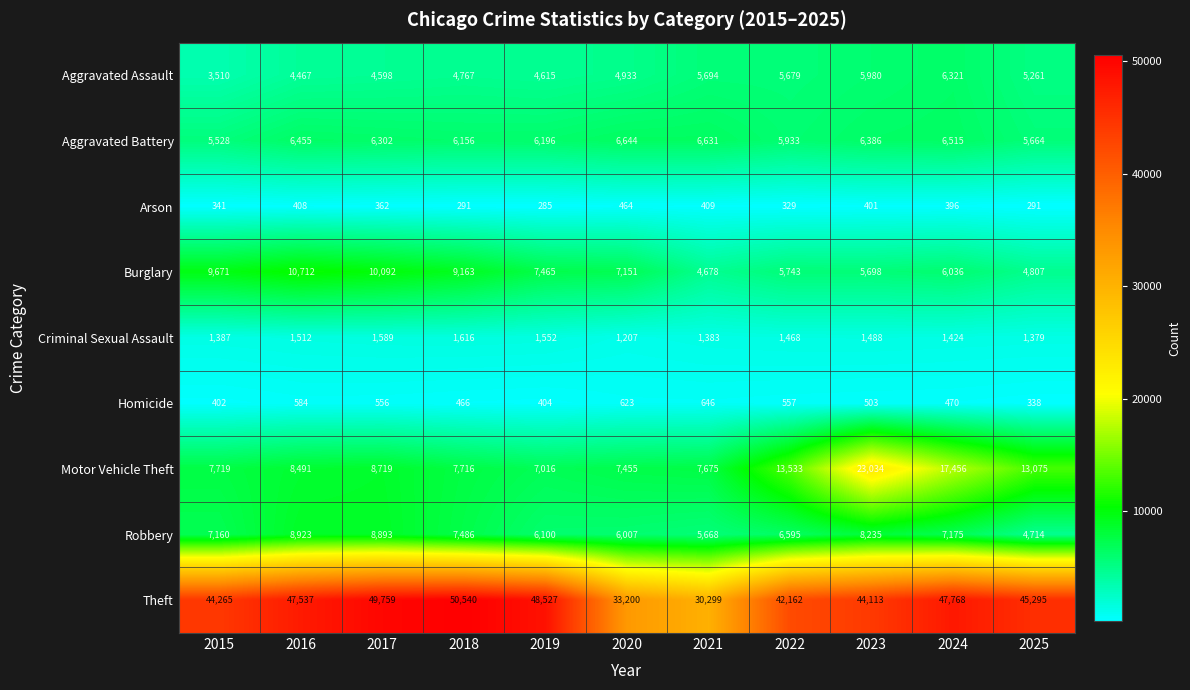

True or false: Burglary has a value of 15186 at 2018.

False